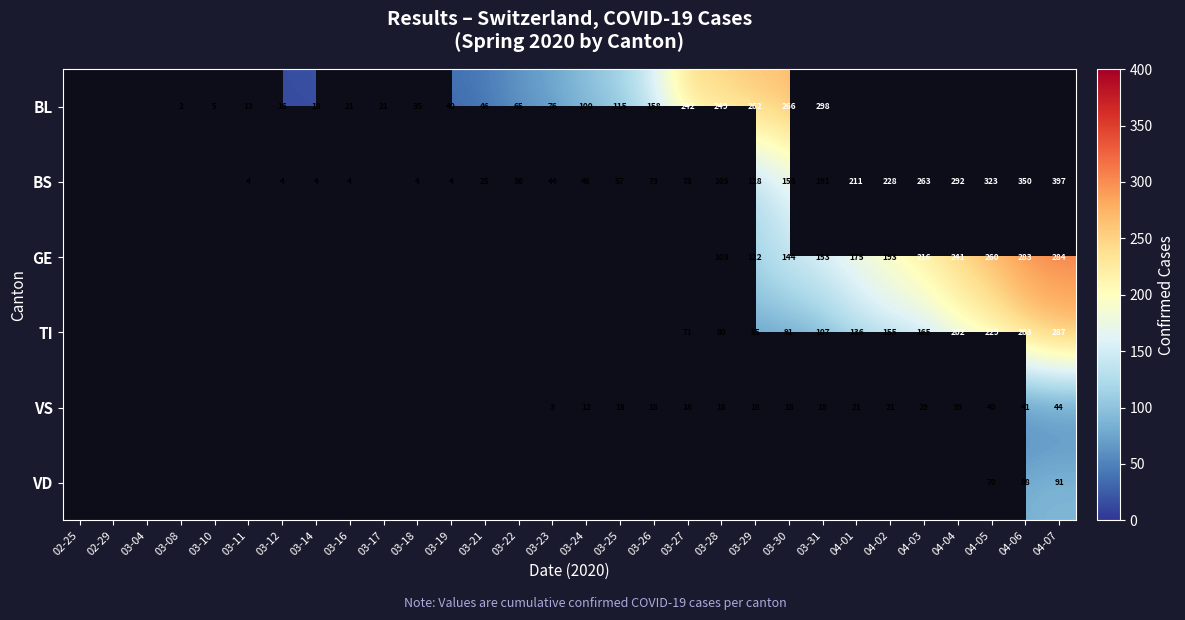

What is the sum of the BL values at 03-31 and 03-21?

344